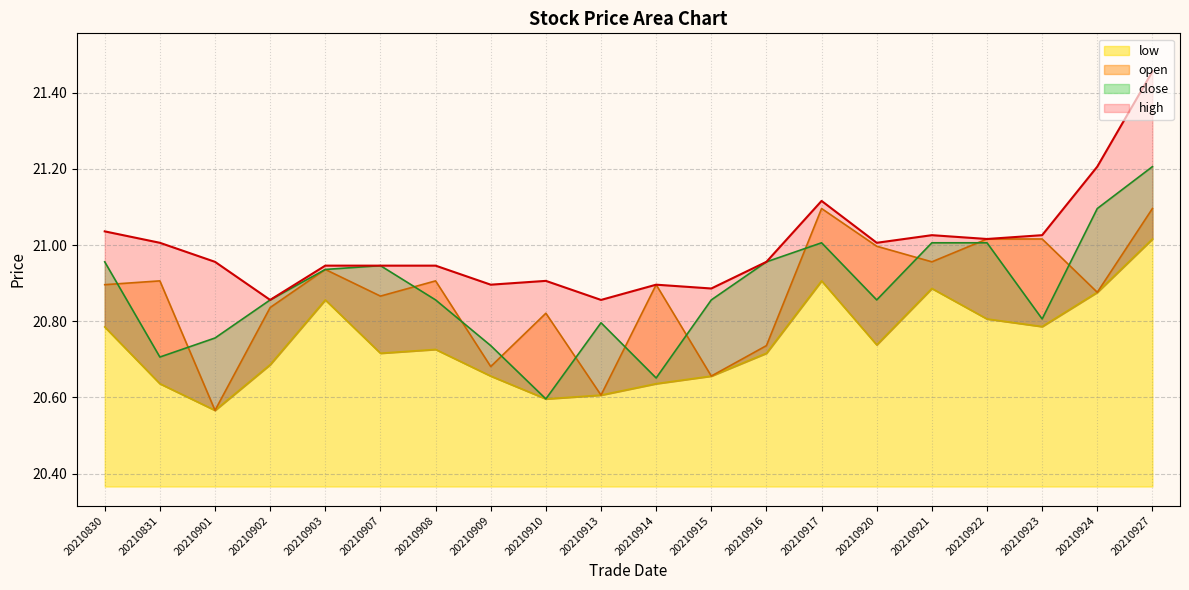

Where is the first local minimum for close?

20210831